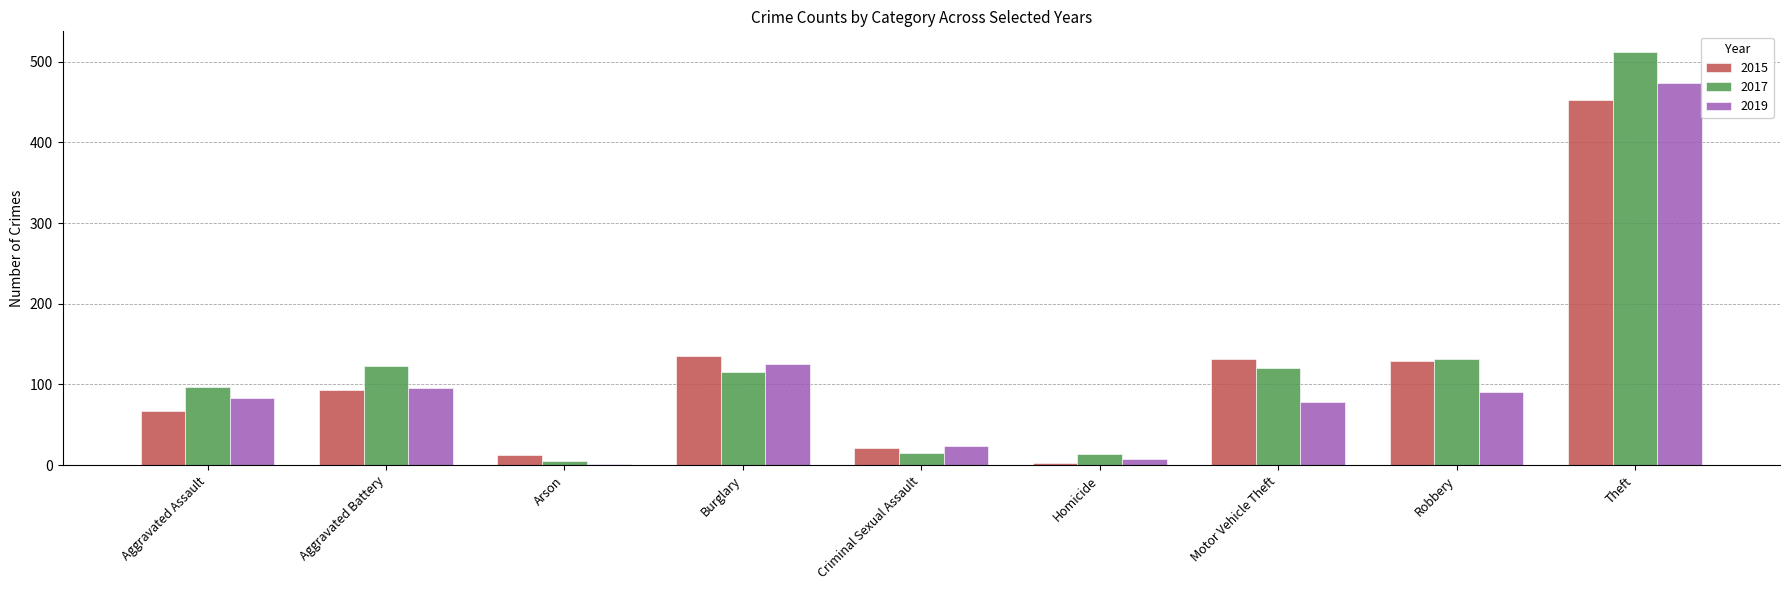

Which series has the largest range (max minus min)?

2017